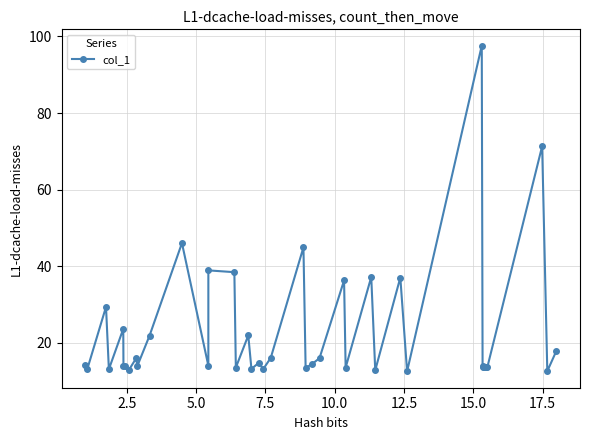

How many data points are above 14?

20